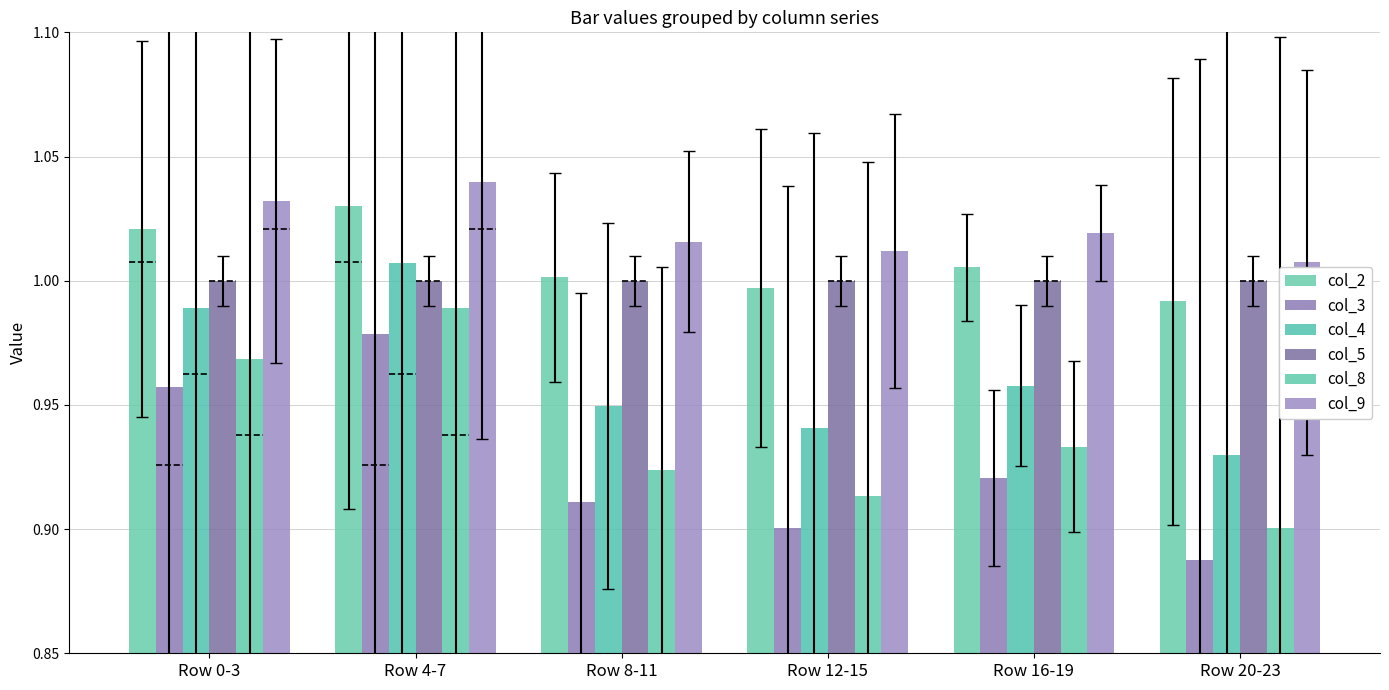

Which label corresponds to the largest value in the chart?

Row 4-7